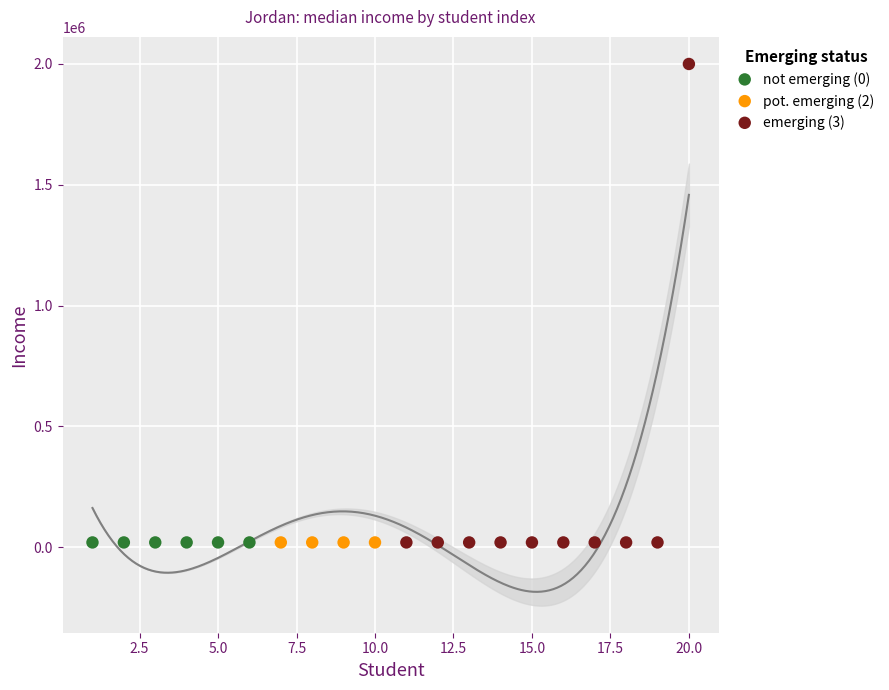

Which series contains the highest Y value?

emerging (3)